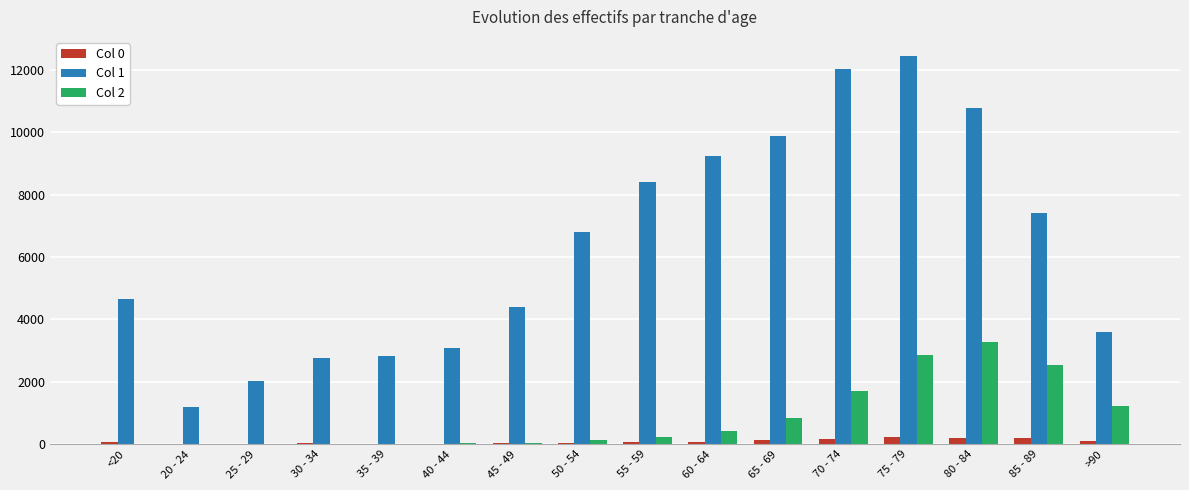

Which label corresponds to the largest value in the chart?

75 - 79